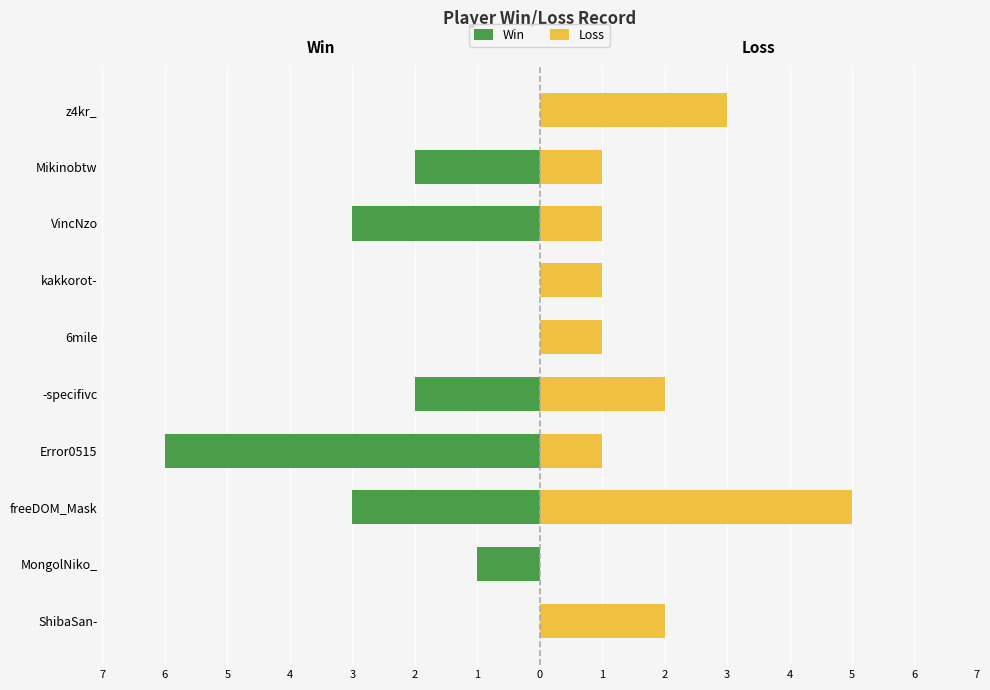

Reading left to right, transcribe all the data shown in this chart.

Win: 0	-1	-3	-6	-2	0	0	-3	-2	0
Loss: 2	0	5	1	2	1	1	1	1	3